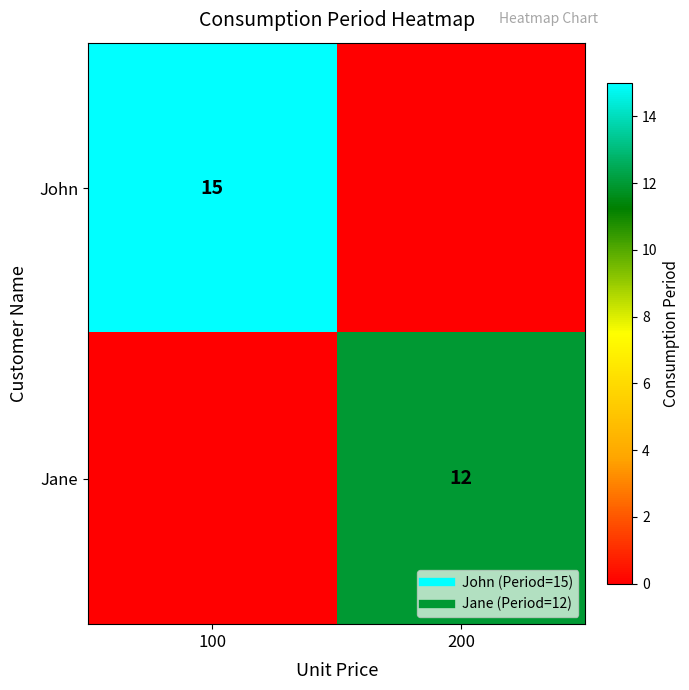

What is the approximate value of Jane at 200, to the nearest 5?

10